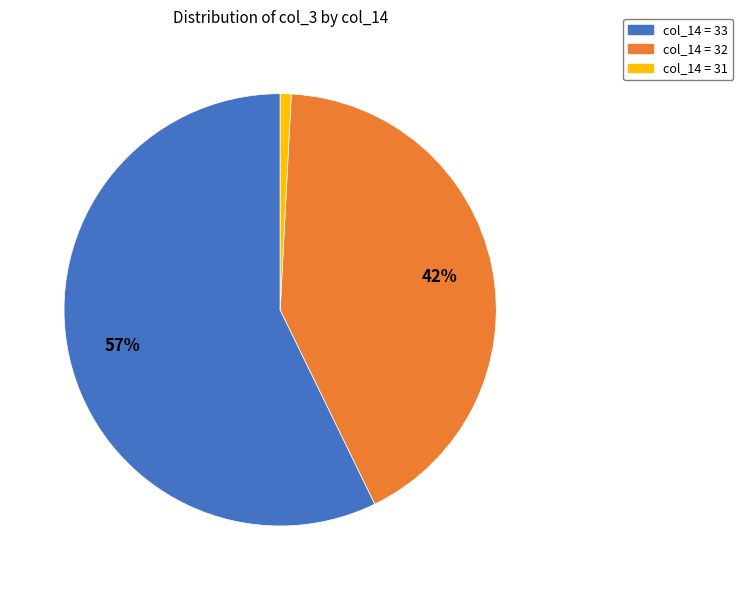

Is there a majority slice in this chart?

Yes